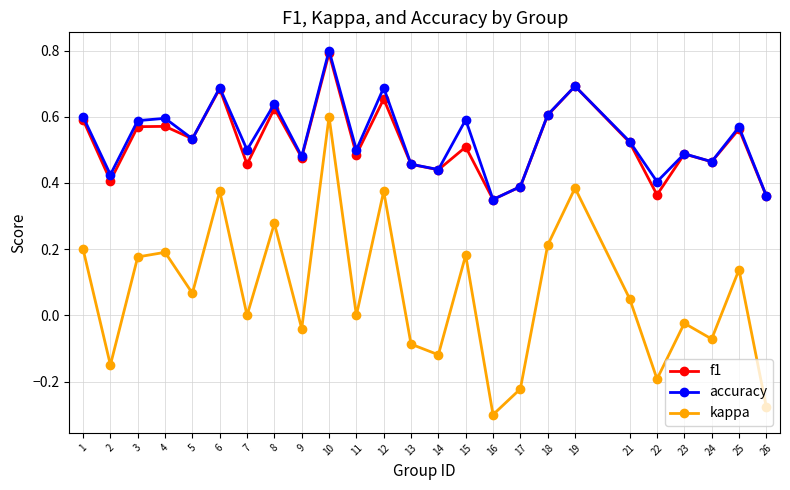

What is the highest value of the accuracy series?

0.8